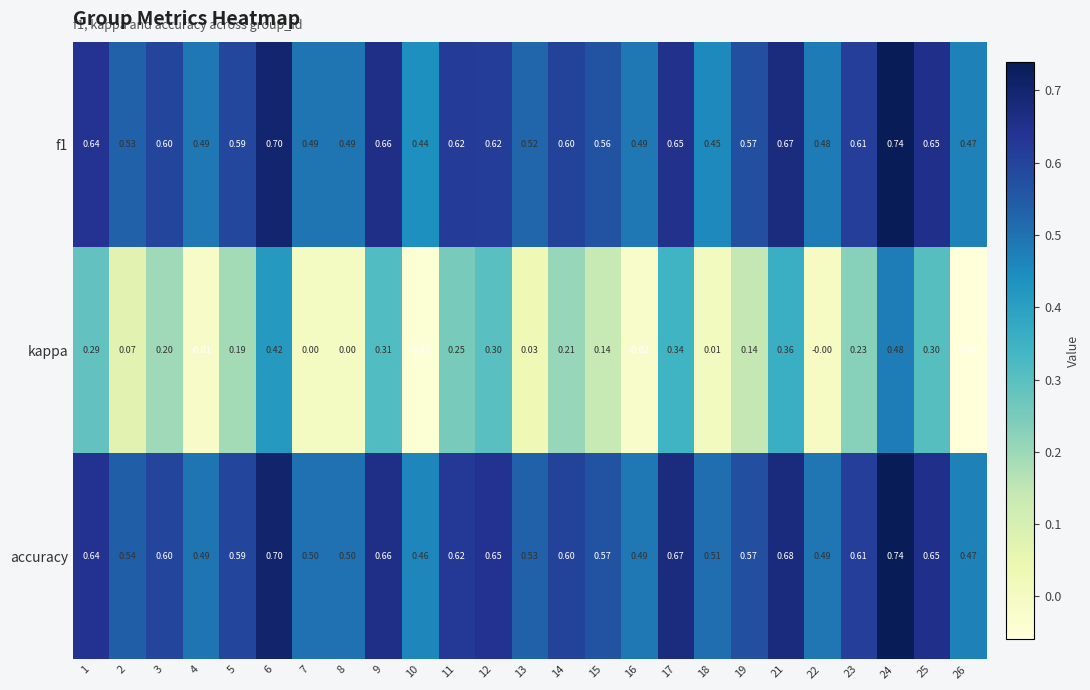

Between 1 and 14, which series saw the biggest shift?

kappa